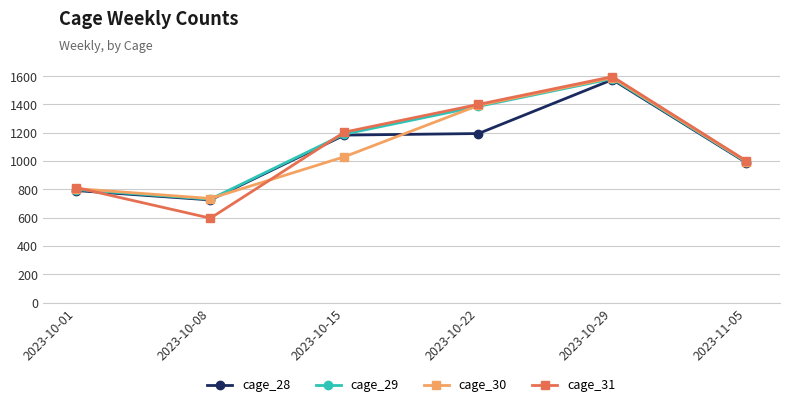

What is the difference between the cage_31 values at 2023-10-29 and 2023-10-08?

1000